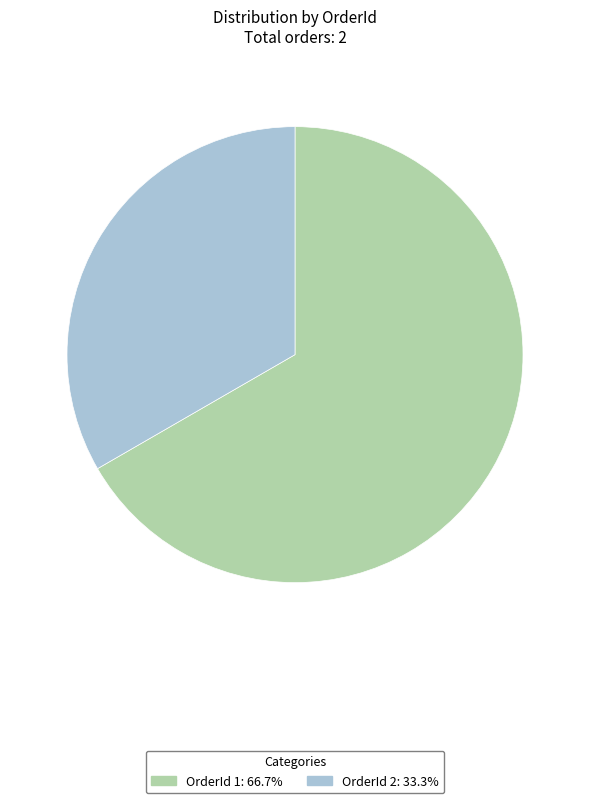

Does OrderId 1: 66.7% represent more than half of the total?

Yes